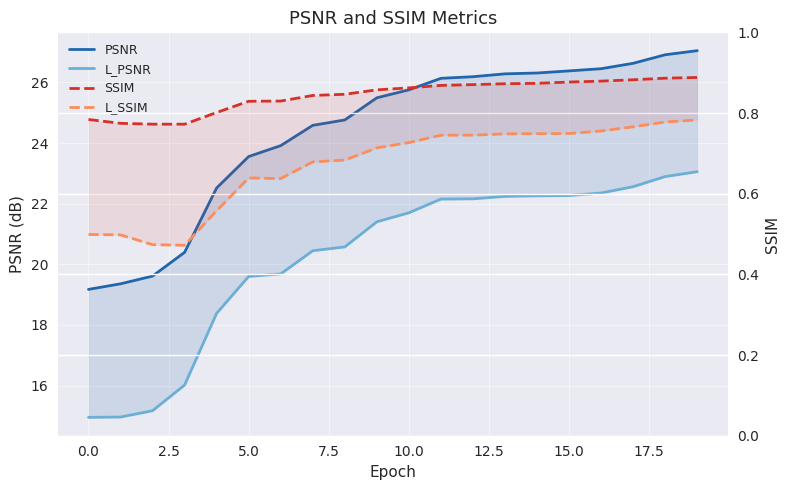

At how many categories does at least one series exceed 5?

20